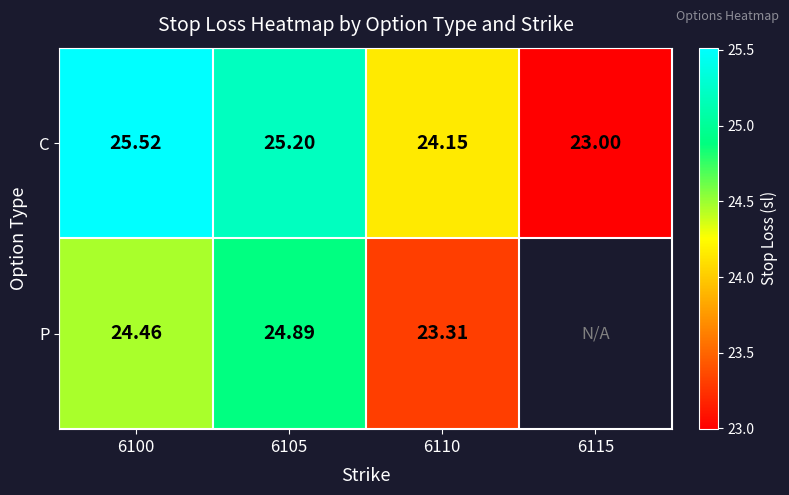

How many data points in C are above 25?

2